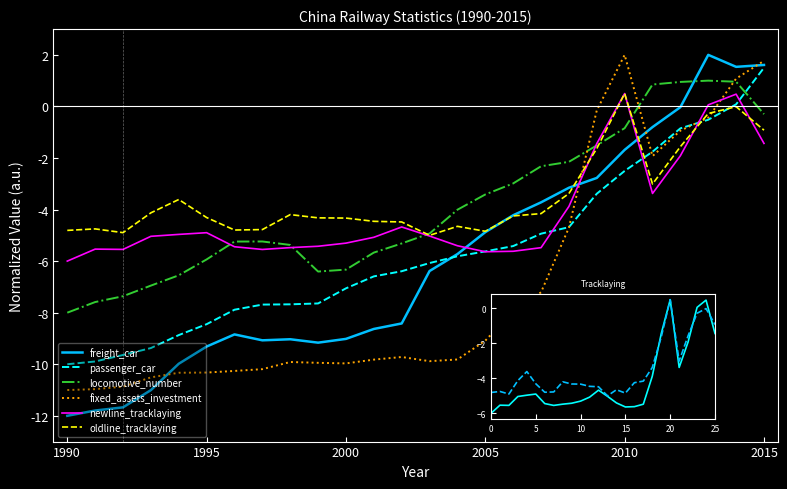

What is the difference between the second highest and second lowest values in the oldline_tracklaying series?

4.9